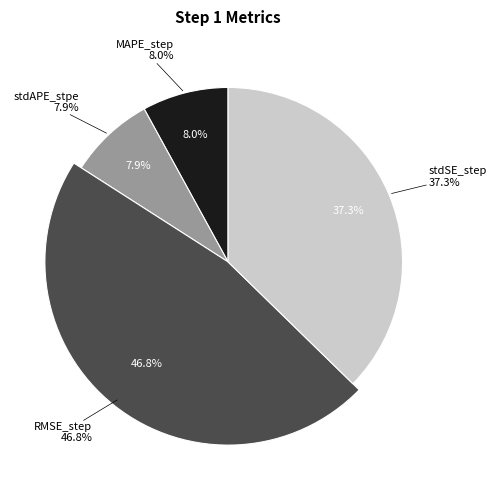

Is there a majority slice in this chart?

No